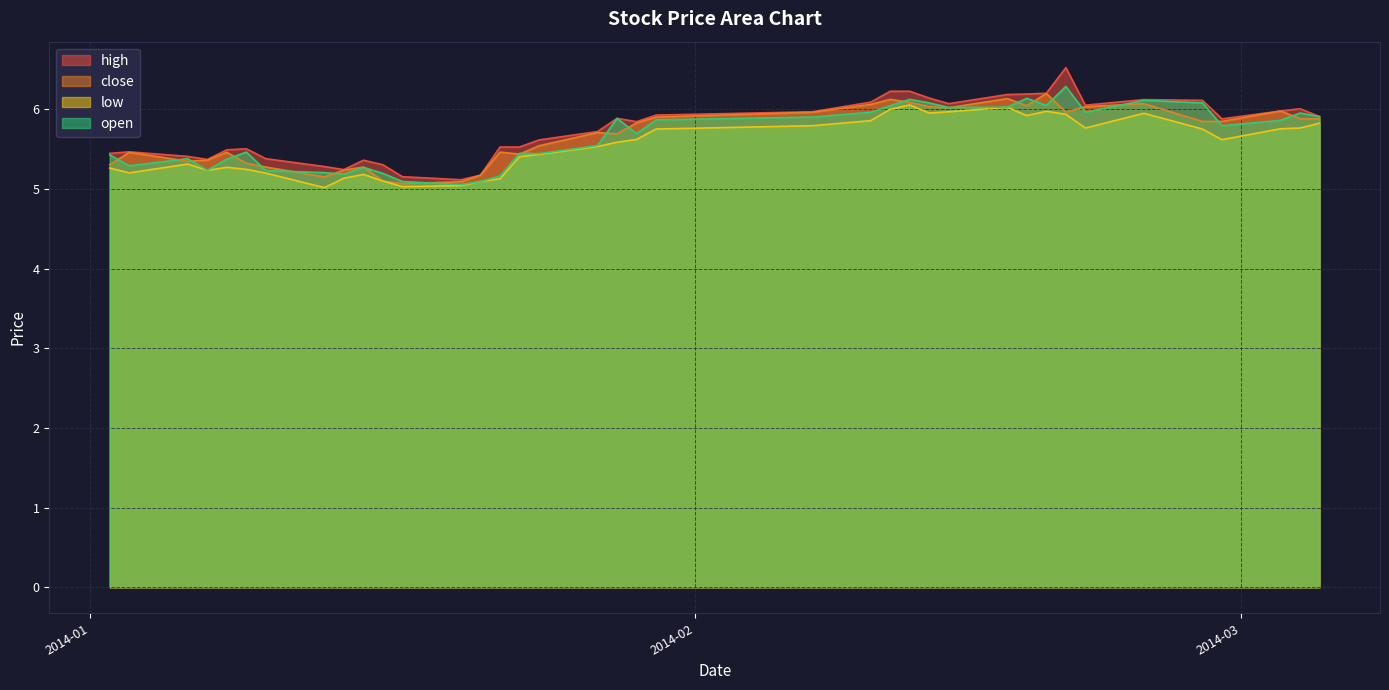

What is the highest value of the open series?

6.3